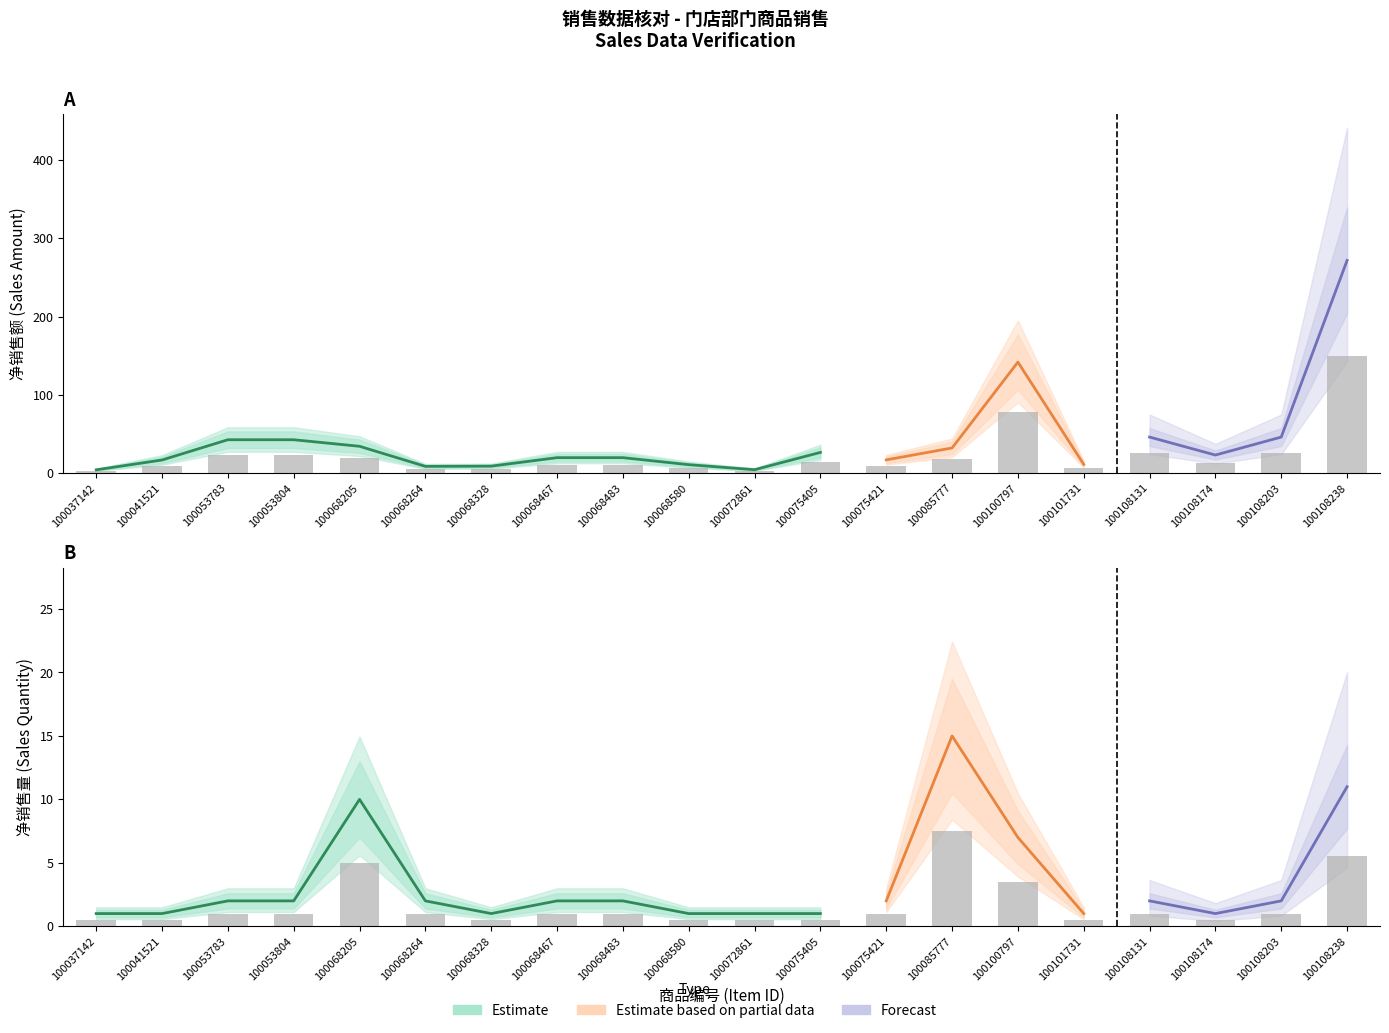

Reading left to right, extract all data points from this chart.

净销售量: 0.5	0.5	1.0	1.0	5.0	1.0	0.5	1.0	1.0	0.5	0.5	0.5	1.0	7.5	3.5	0.5	1.0	0.5	1.0	5.5
净销售额: 2.3	9.2	23.4	23.4	18.8	4.7	4.8	10.8	10.8	5.9	2.4	14.5	9.2	17.6	78.0	6.1	25.3	12.6	25.3	149.4